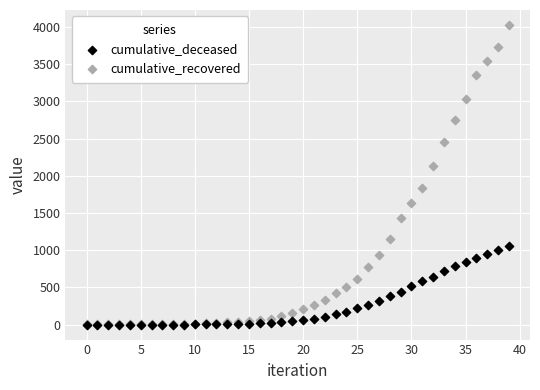

Which series reaches the maximum Y coordinate?

cumulative_recovered